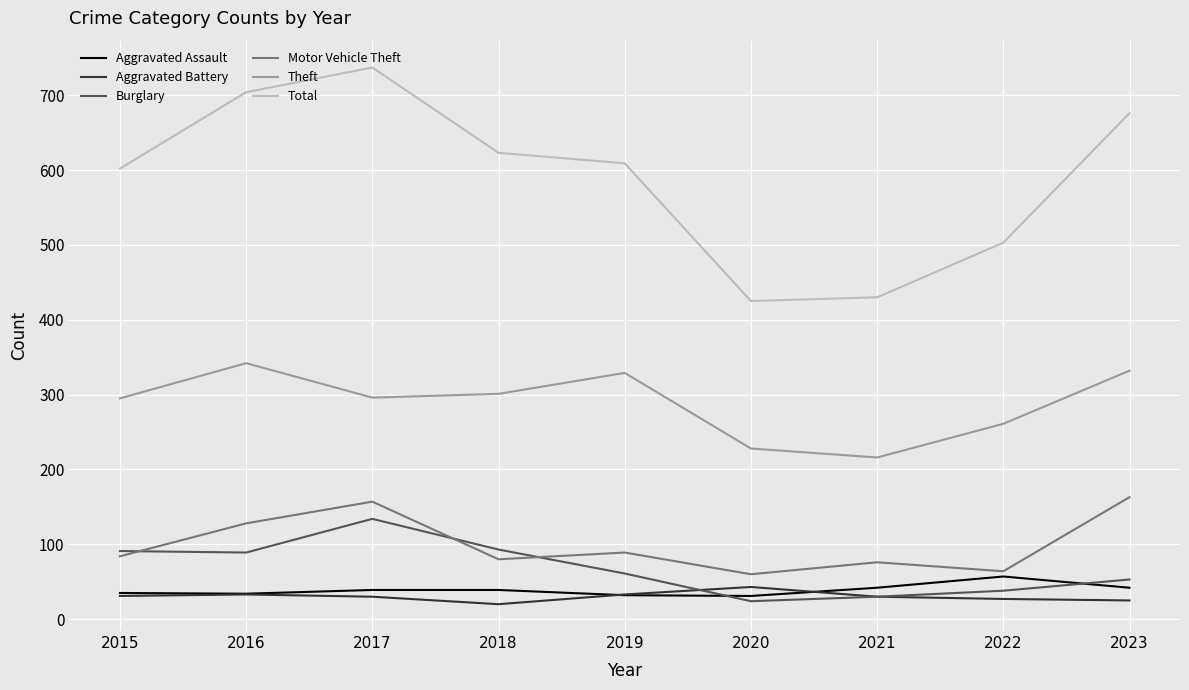

What is the difference between the highest and lowest values at 2023?

651